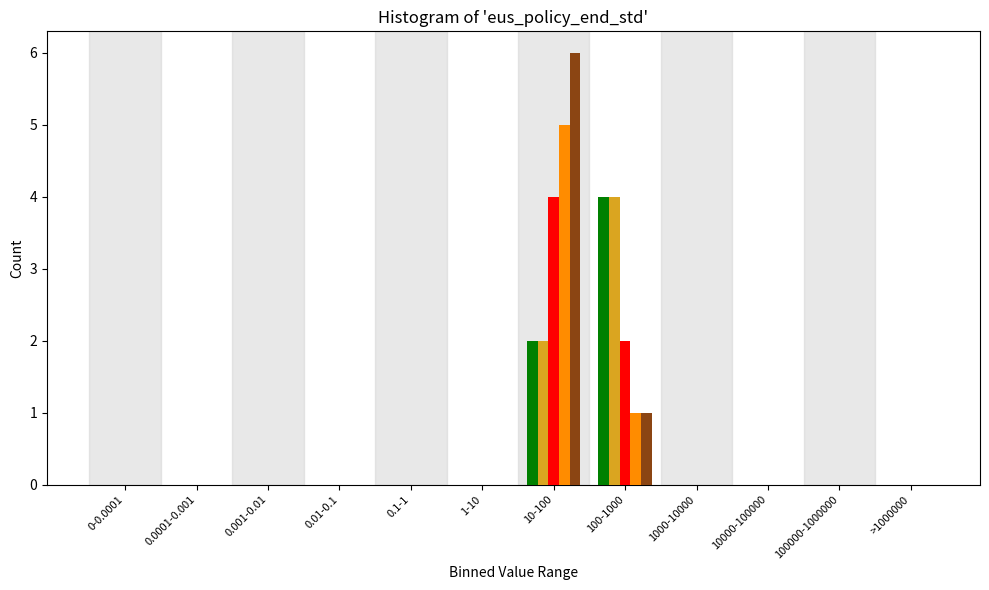

What is the greatest value displayed?

6